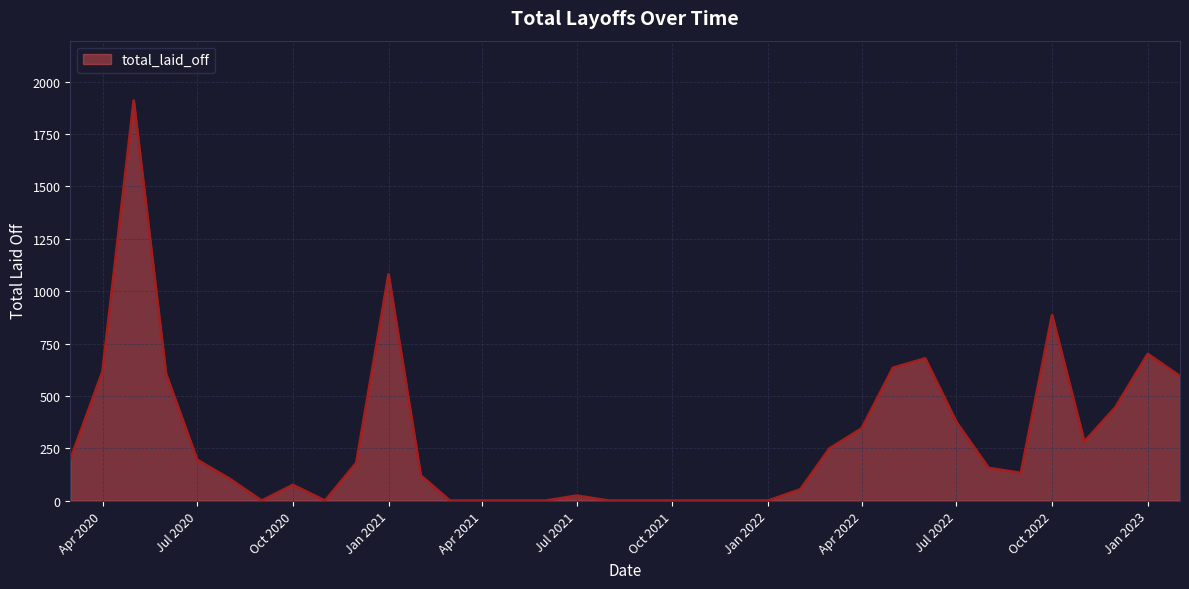

What is the difference between the maximum and minimum values?

1909